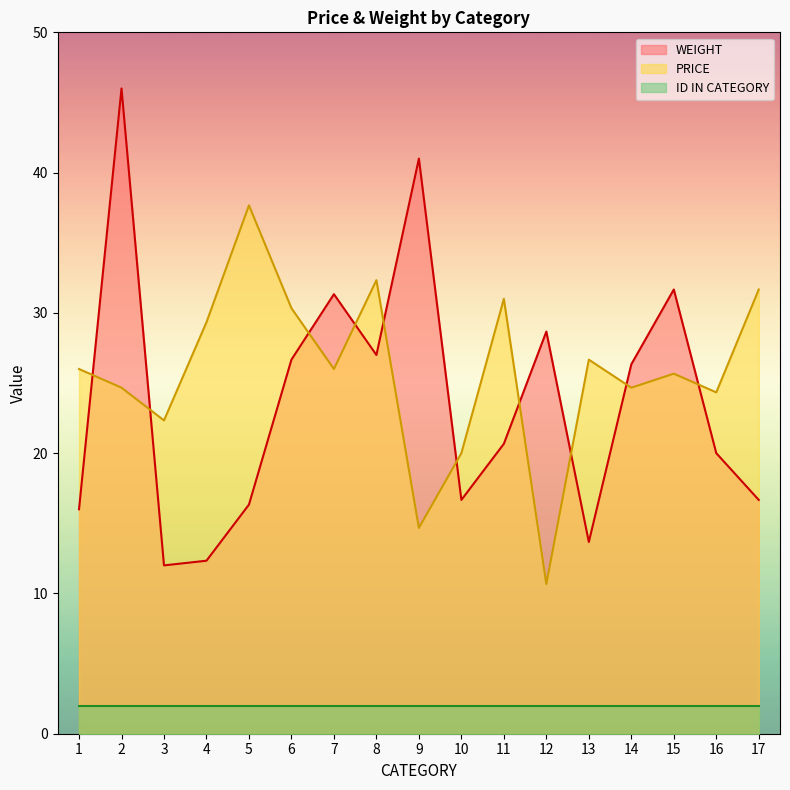

What is the difference between the PRICE values at 1 and 3?

3.7